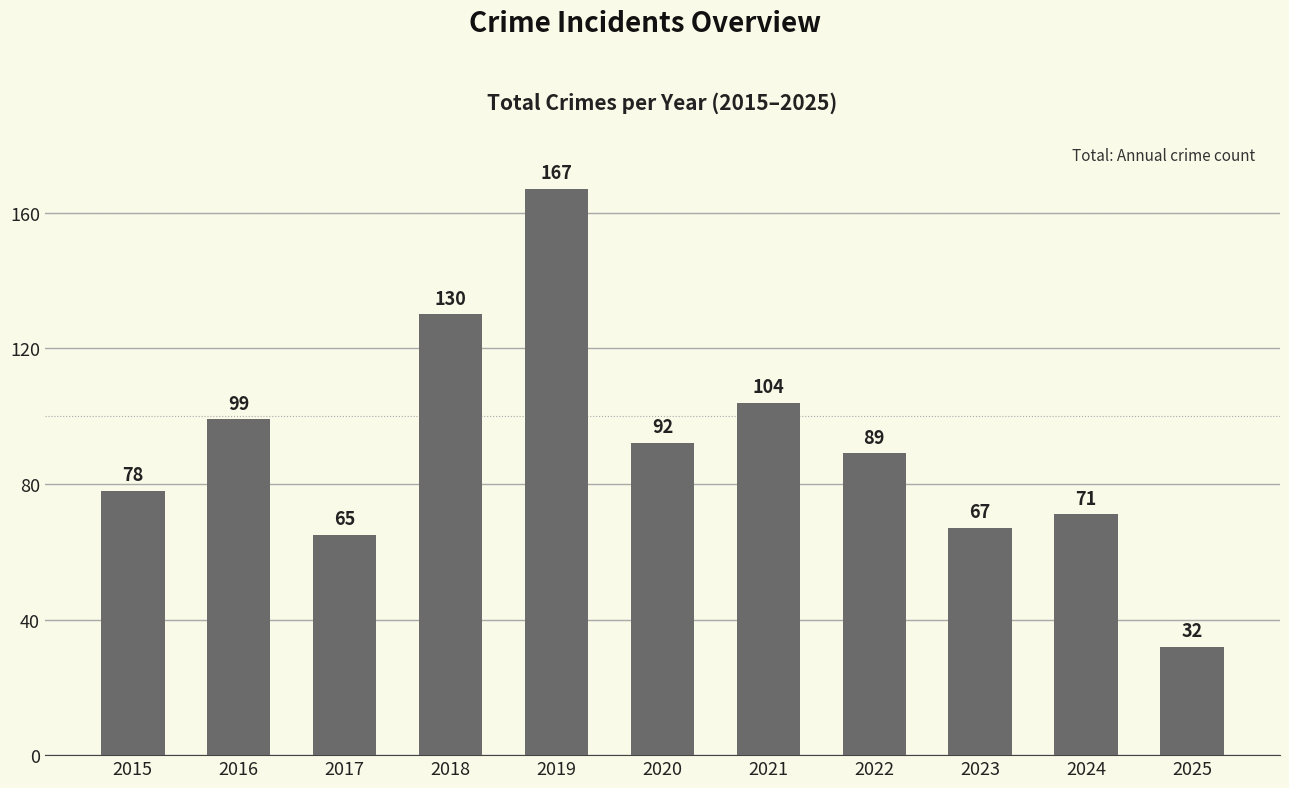

Which category has the highest value across all series?

2019